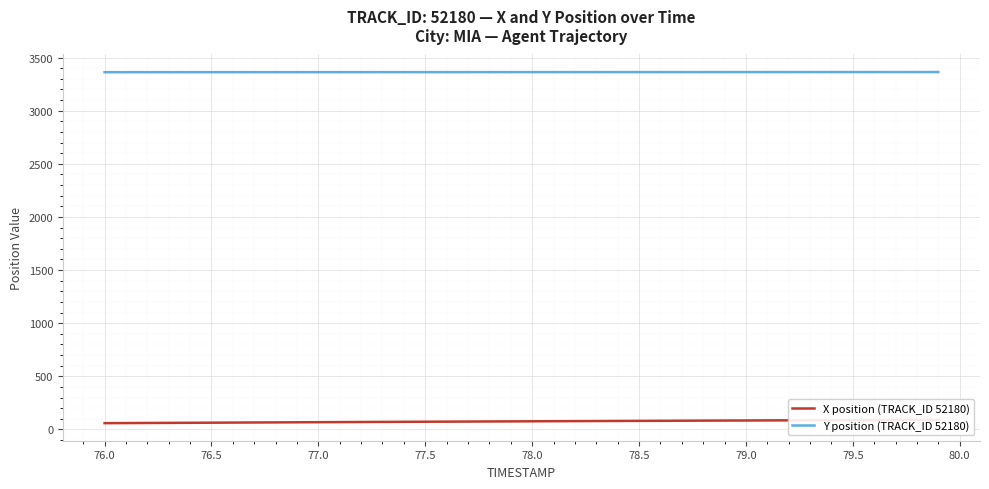

True or false: X position (TRACK_ID 52180) and Y position (TRACK_ID 52180) intersect in this chart.

False